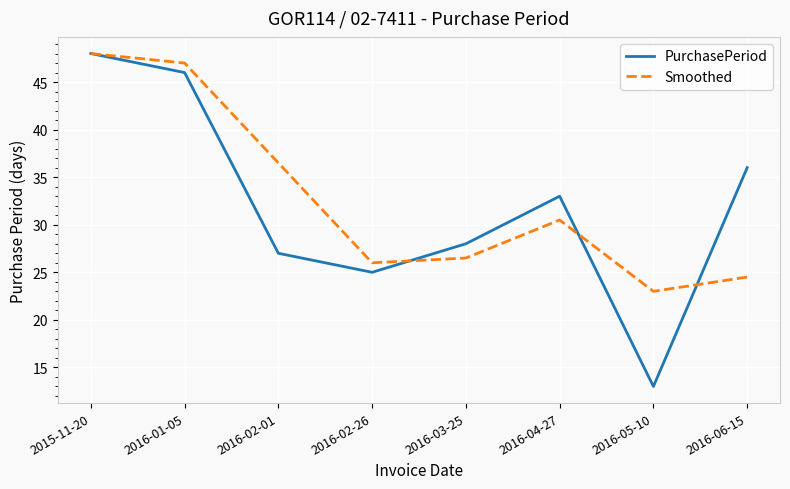

What are all the series names shown in the legend?

PurchasePeriod, Smoothed